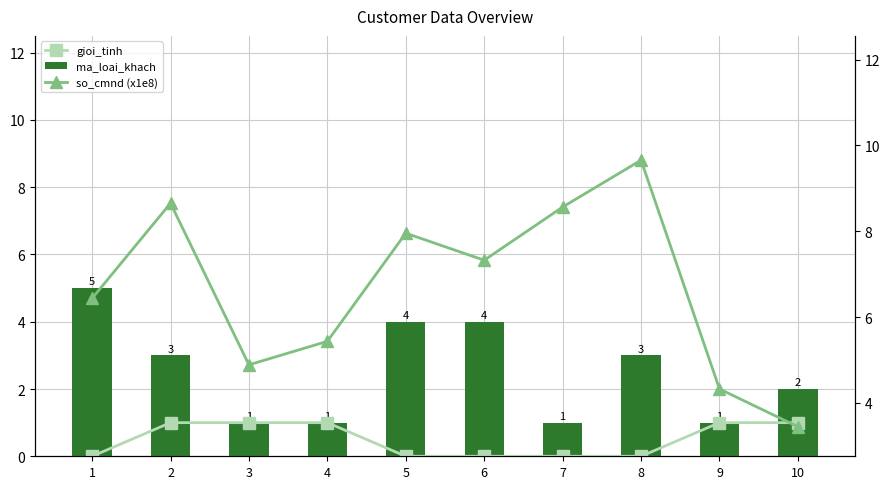

What is the highest value of the gioi_tinh series?

1.0